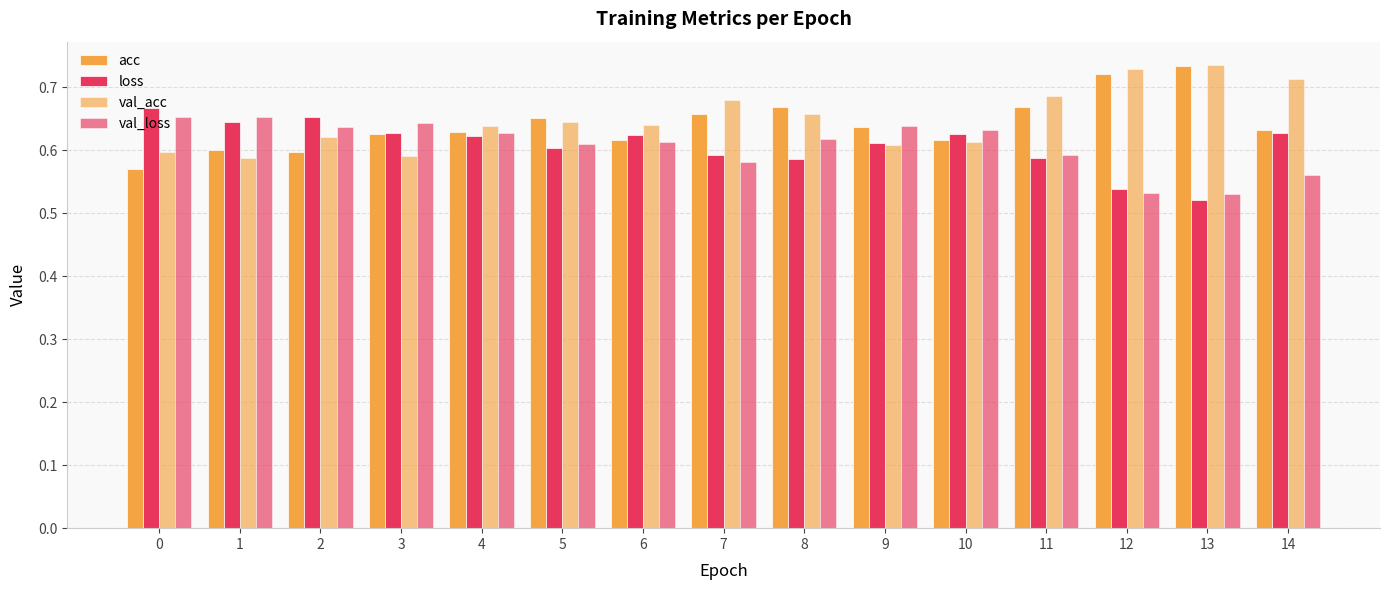

How many bars are there in each group?

4